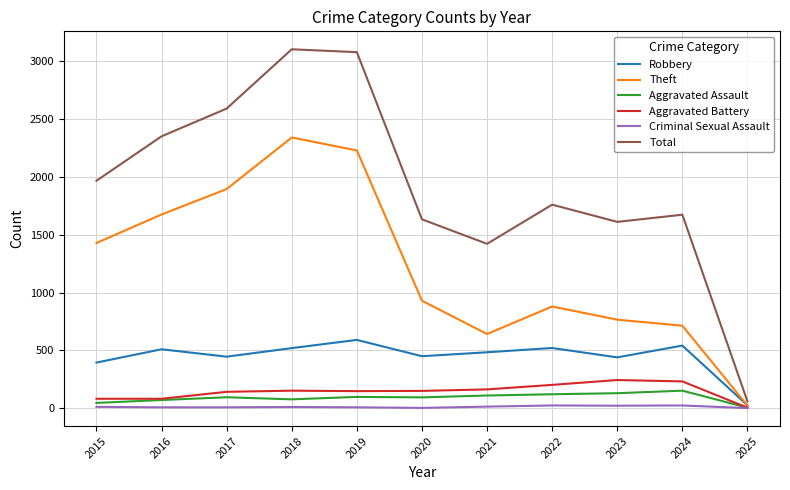

Which series has the widest spread of values?

Total